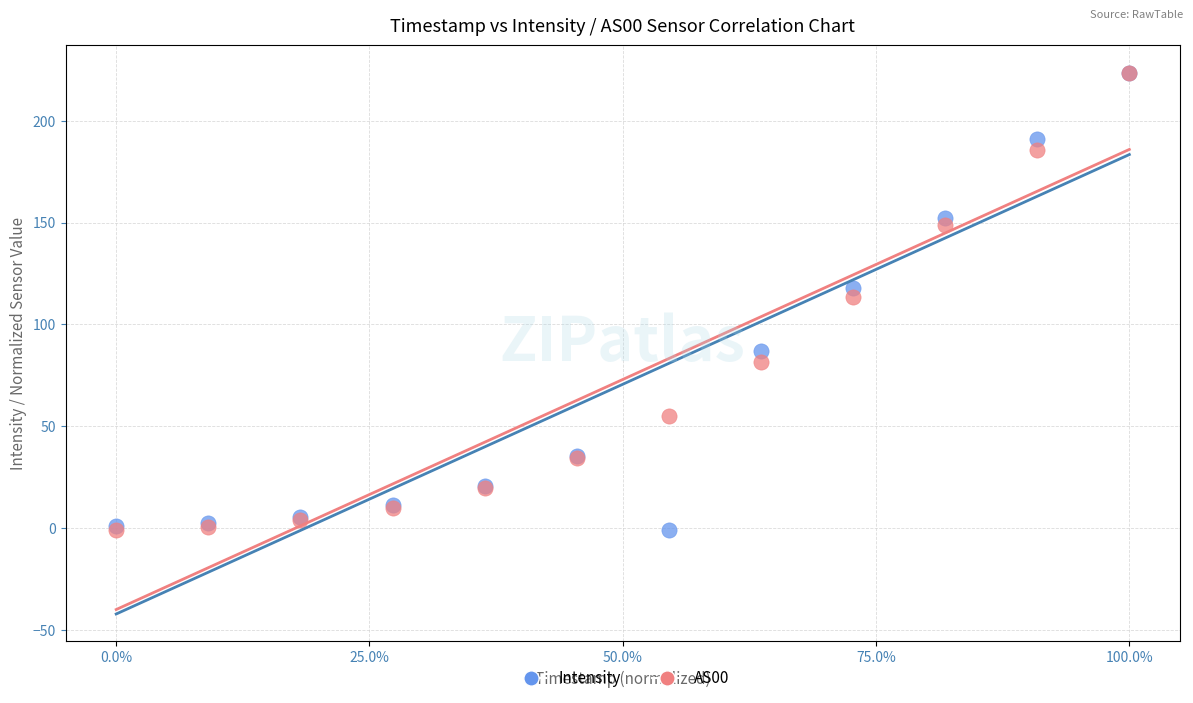

What are all the series names shown in the legend?

Intensity, AS00